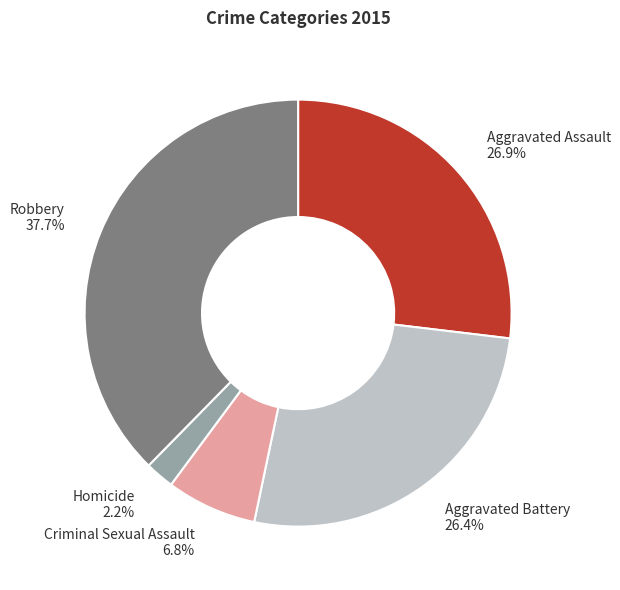

What is the largest slice in the pie chart?

Robbery